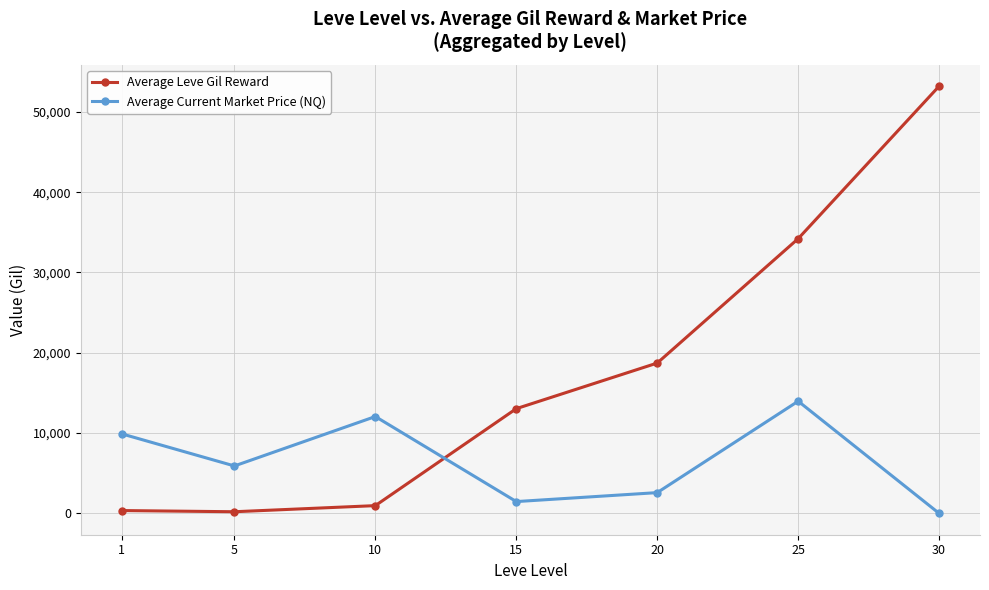

How many data points in Average Current Market Price (NQ) are above 5904?

4